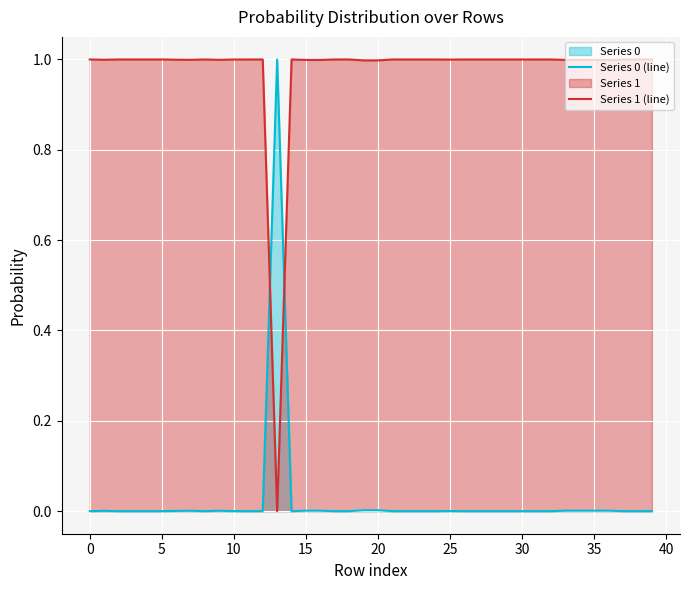

True or false: Series 1 (line) and Series 0 (line) cross at least once.

True